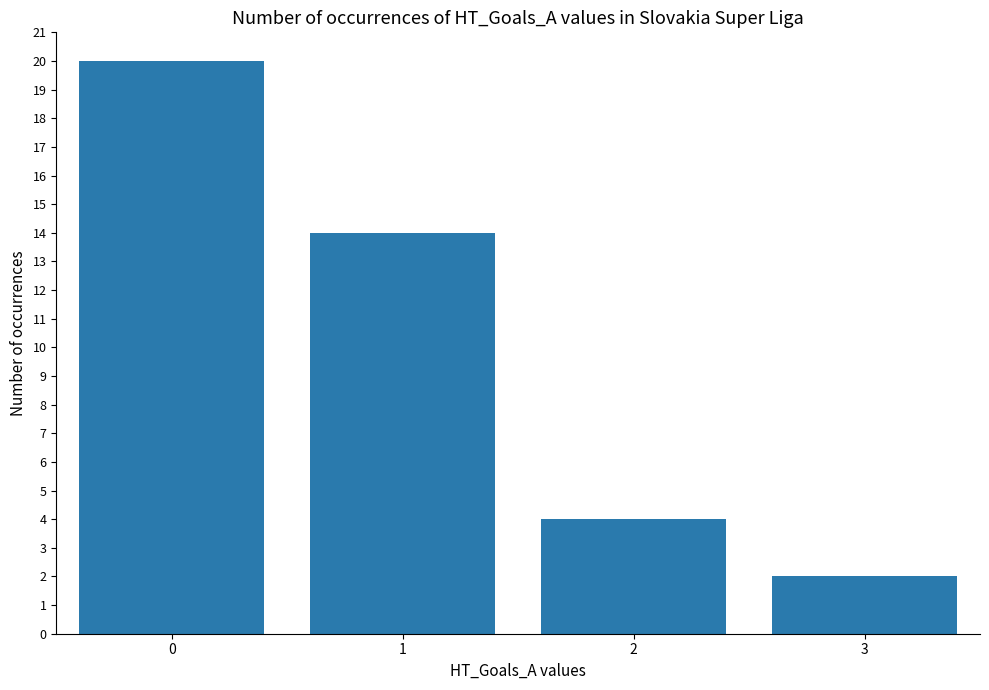

Approximately how many times larger is the value at 1 compared to 0?

0.7